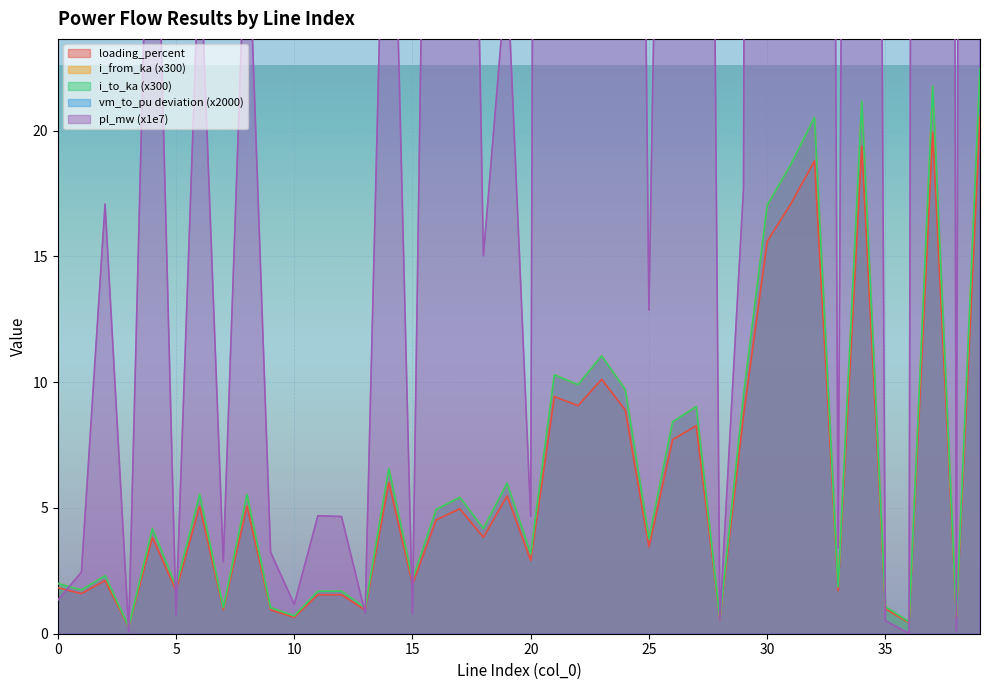

How many lines are shown in the chart?

5